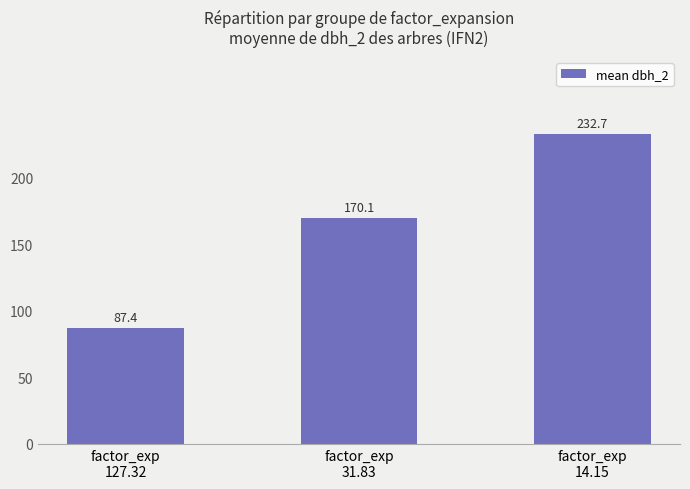

Reading left to right, list all the values displayed in this chart.

87.4	170.1	232.7